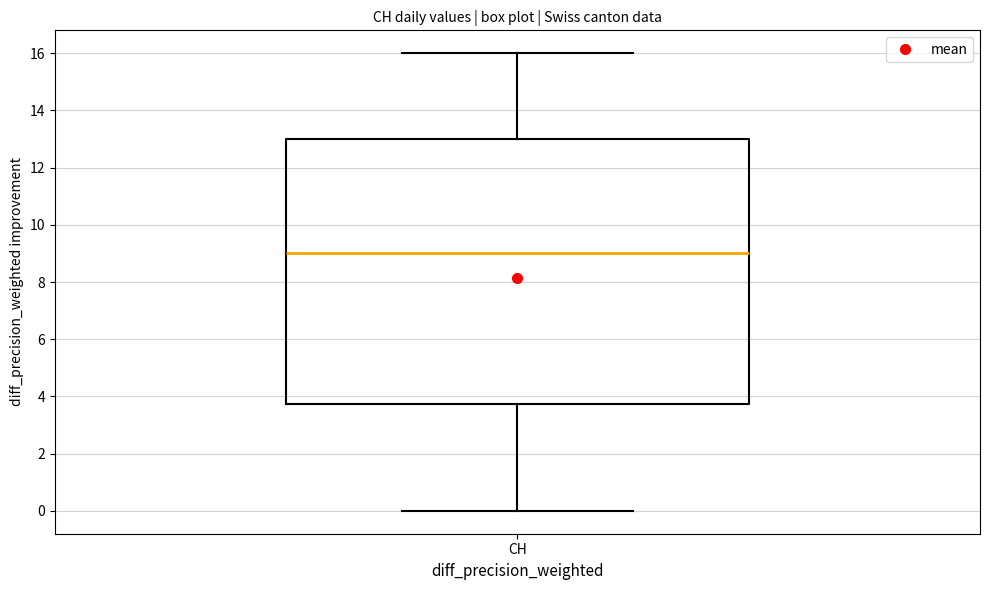

Read this box plot against the y-axis: the position of the median line, the range covered by the box, and the ends of both whiskers. The values are not printed on the chart, so give them approximately, as read against the axis.

median 9.0, box 3.8 to 13.0, whiskers 0.0 to 16.0